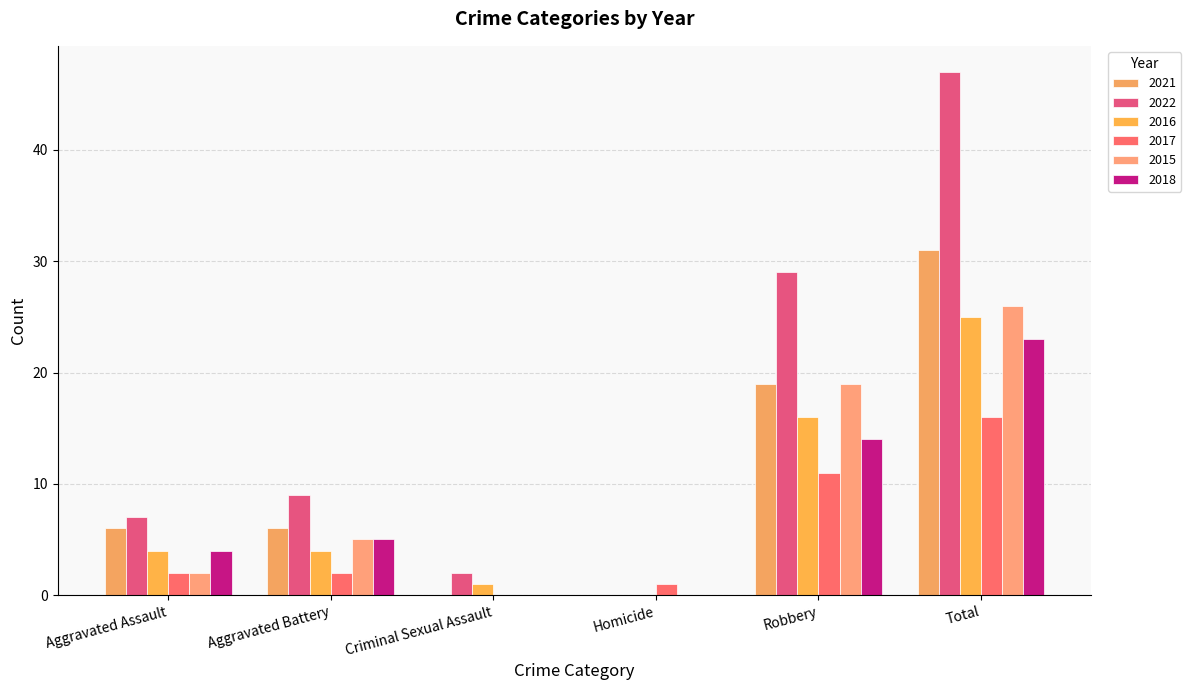

Which series has the largest total across all categories?

2022